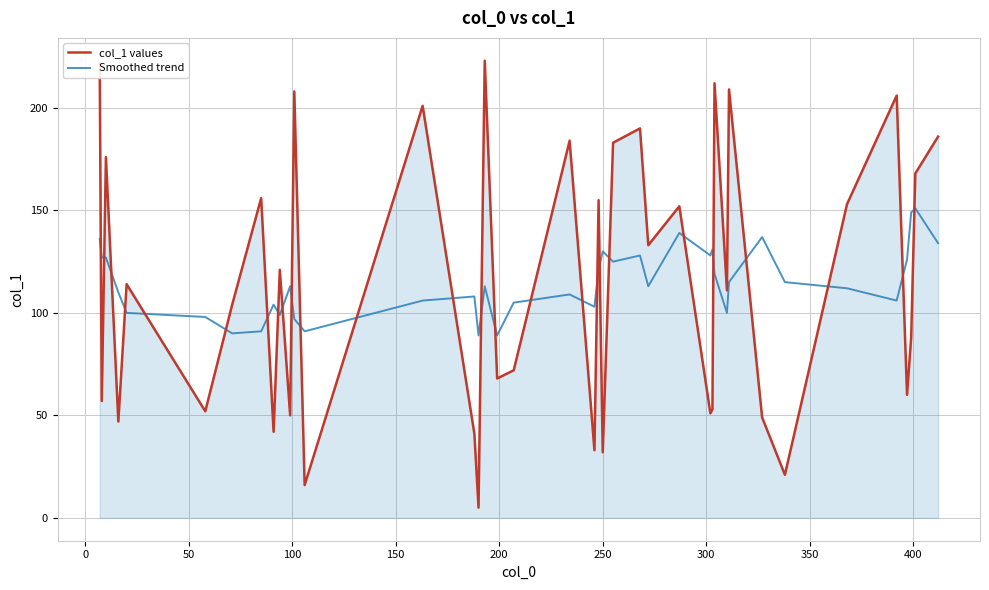

After their last crossing, which series has the higher values: col_1 values or Smoothed trend?

col_1 values